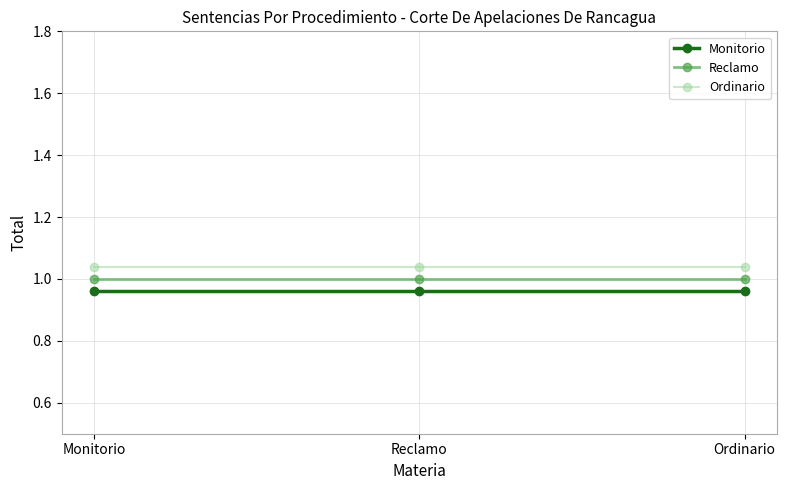

Which series has the largest total across all categories?

Ordinario